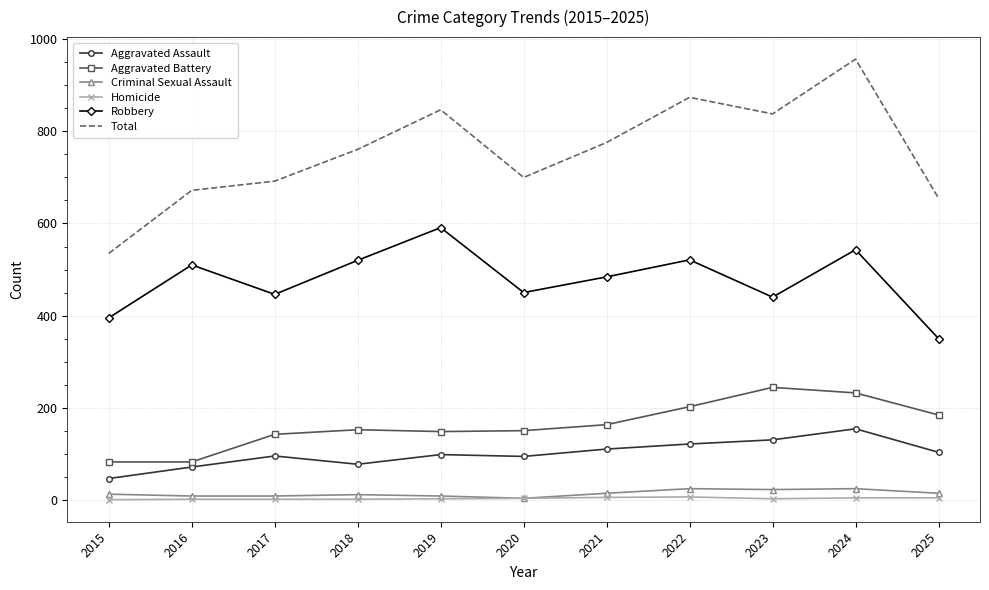

True or false: Total and Aggravated Battery cross at least once.

False